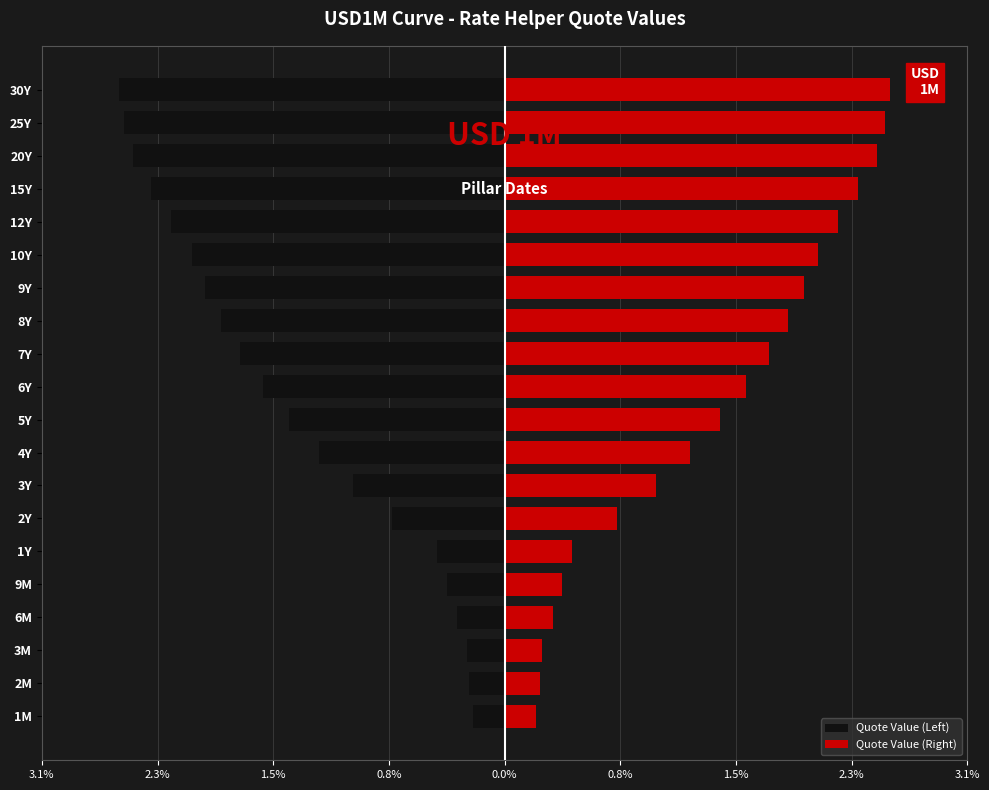

How many data points in Quote Value (Left) are less than -1?

13